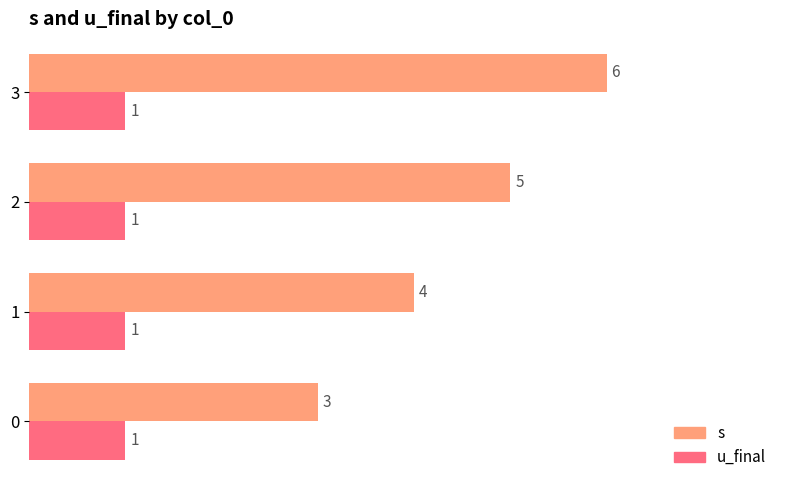

Which label corresponds to the largest value in the chart?

3